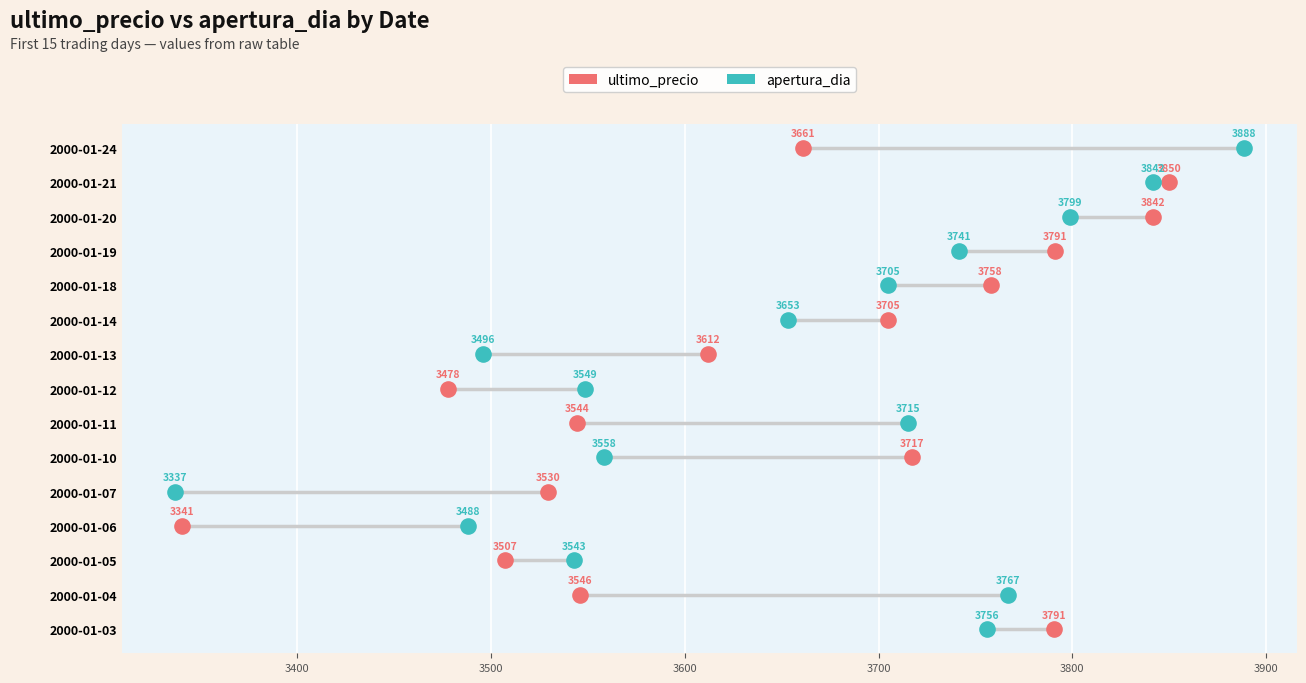

What are all the series names shown in the legend?

ultimo_precio, apertura_dia